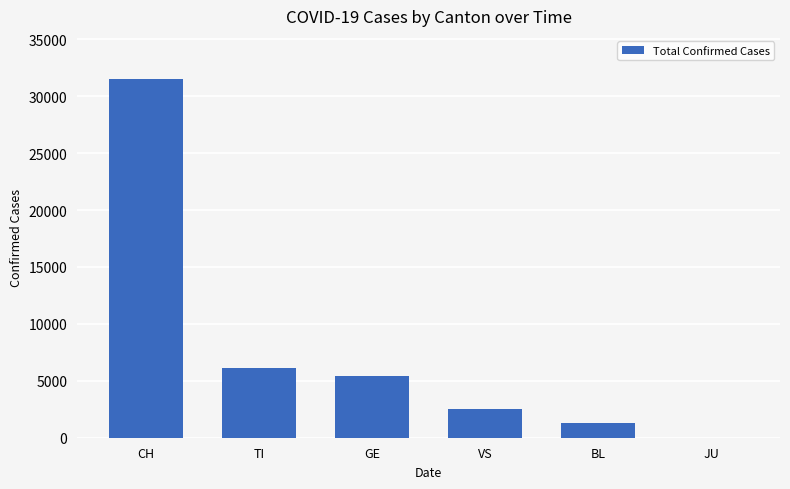

The value at CH is 31521. True or false?

True